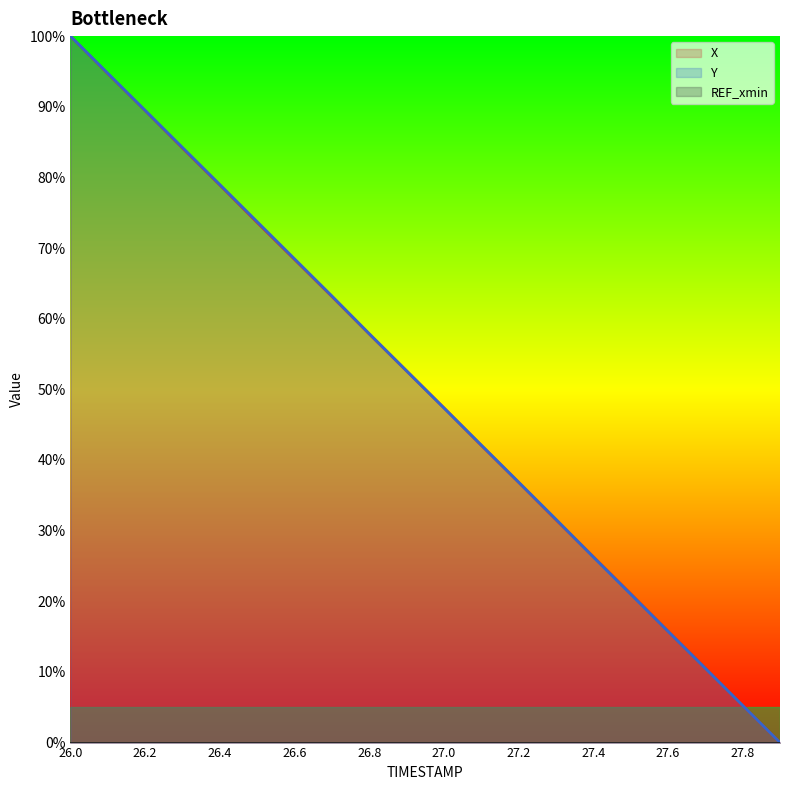

What is the difference between the highest and lowest values at 26.6?

68.5